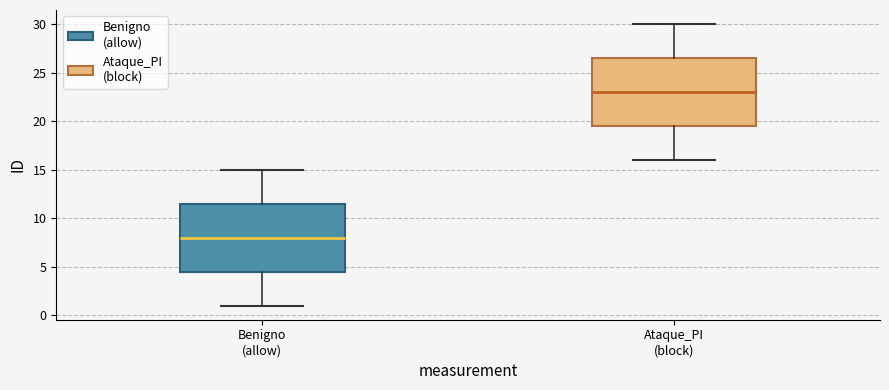

Reading left to right, read every box against the y-axis: the position of its median line, the range the box covers, and the ends of its whiskers. The values are not printed on the chart, so give them approximately, as read against the axis.

Benigno (allow): median 8.0, box 4.5 to 11.5, whiskers 1.0 to 15.0
Ataque_PI (block): median 23.0, box 19.5 to 26.5, whiskers 16.0 to 30.0